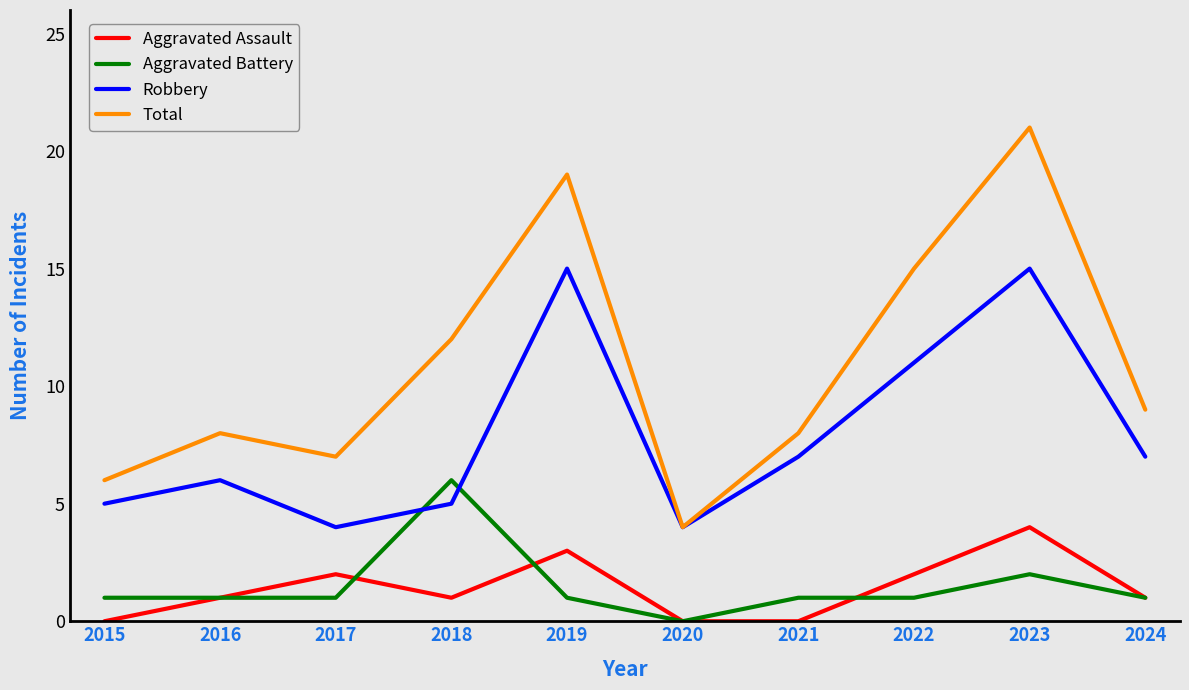

What are all the series names shown in the legend?

Aggravated Assault, Aggravated Battery, Robbery, Total